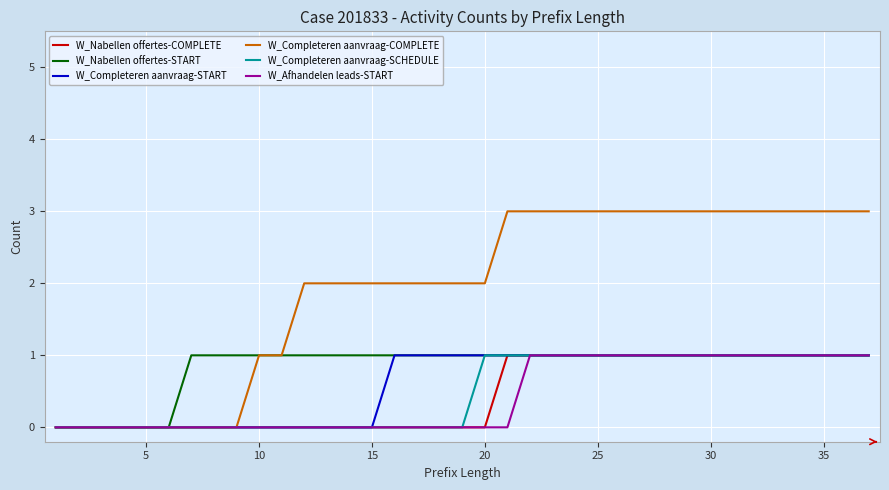

Is this an area chart (filled region under the line)?

No